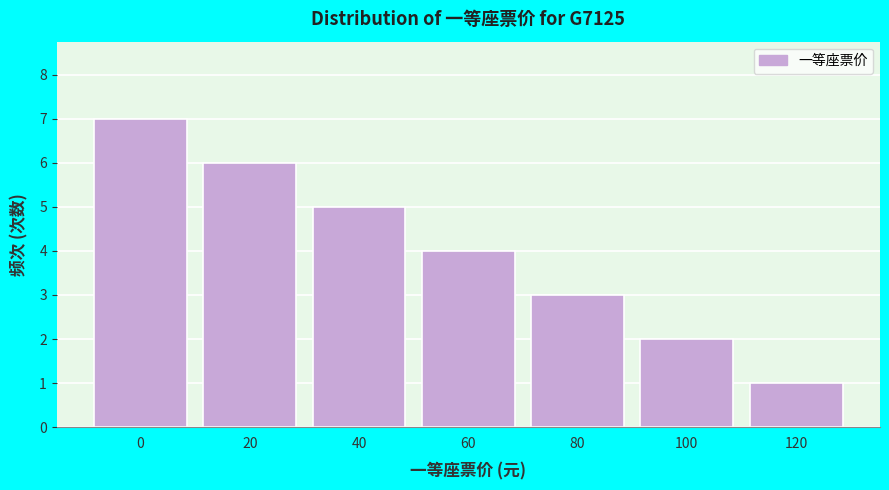

Reading left to right, extract all data points from this chart.

7	6	5	4	3	2	1